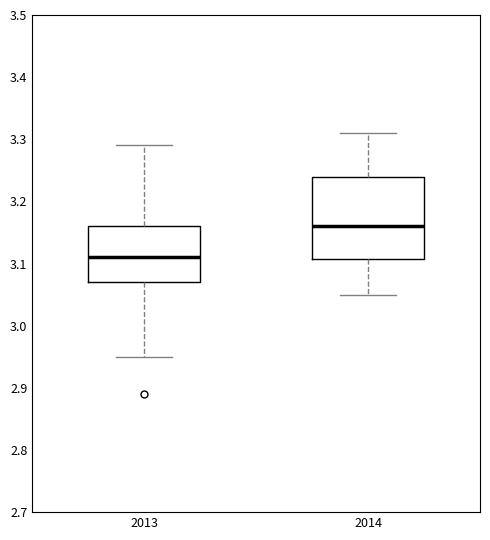

Which box's median line is the lowest?

2013